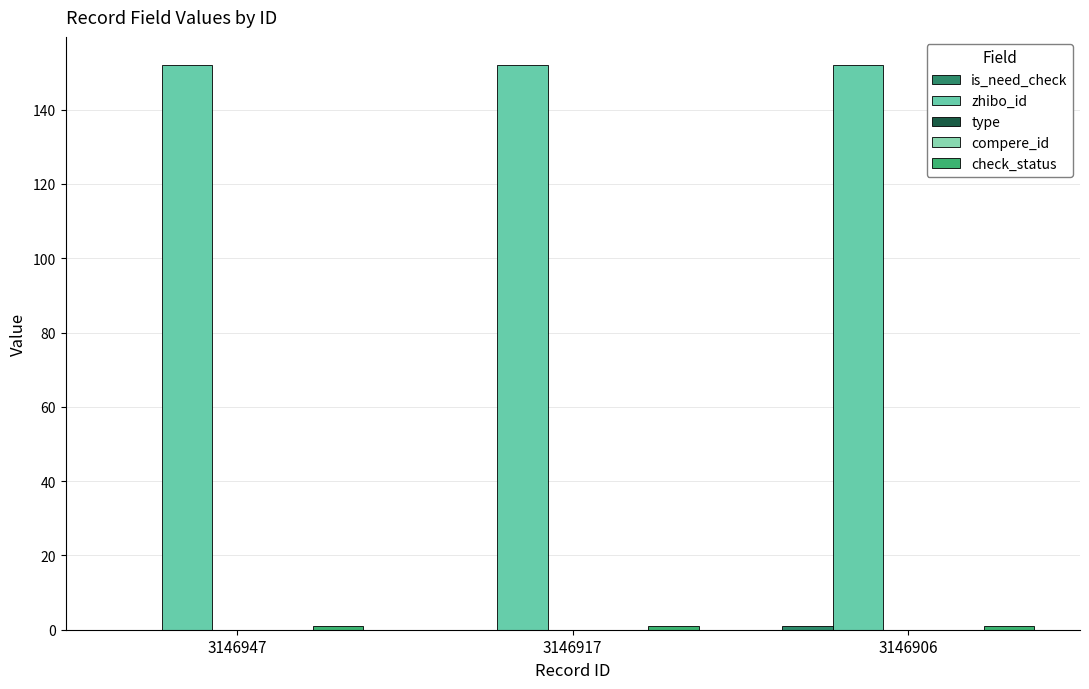

What are all the series names shown in the legend?

is_need_check, zhibo_id, type, compere_id, check_status